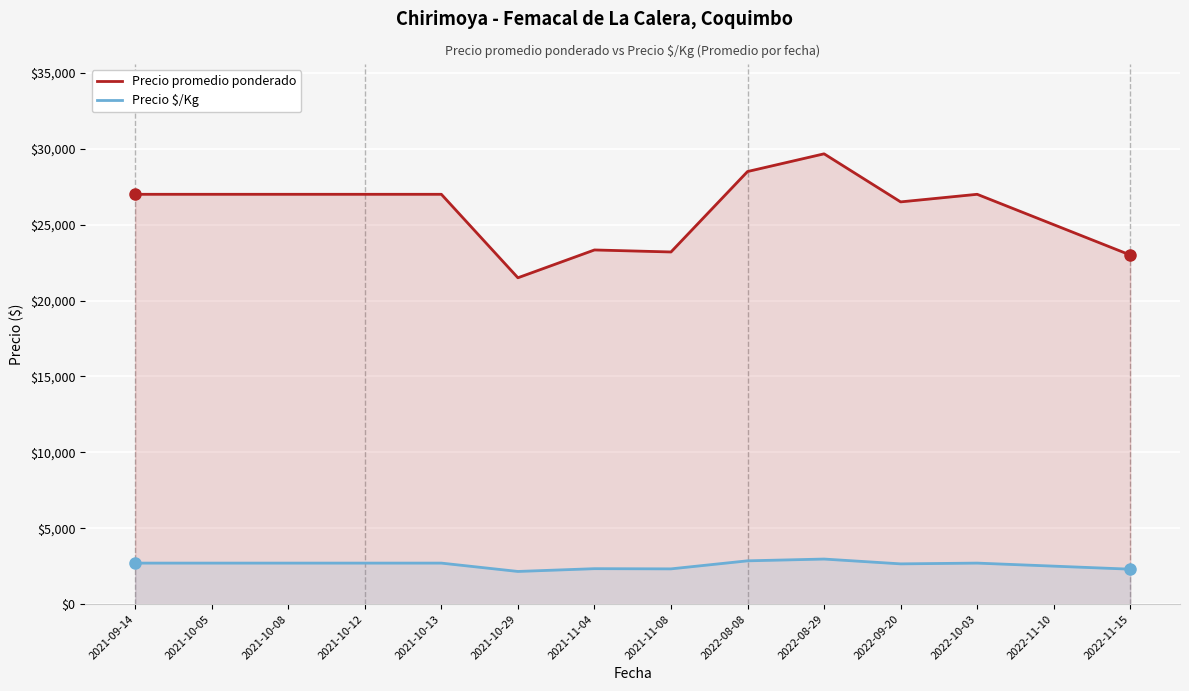

Reading left to right, list all the values displayed in this chart.

Precio promedio ponderado: 2021-09-14=27000	2021-10-05=27000	2021-10-08=27000	2021-10-12=27000	2021-10-13=27000	2021-10-29=21500	2021-11-04=23333	2021-11-08=23200	2022-08-08=28500	2022-08-29=29667	2022-09-20=26500	2022-10-03=27000	2022-11-10=25000	2022-11-15=23000
Precio $/Kg: 2021-09-14=2700	2021-10-05=2700	2021-10-08=2700	2021-10-12=2700	2021-10-13=2700	2021-10-29=2150	2021-11-04=2333	2021-11-08=2320	2022-08-08=2850	2022-08-29=2967	2022-09-20=2650	2022-10-03=2700	2022-11-10=2500	2022-11-15=2300